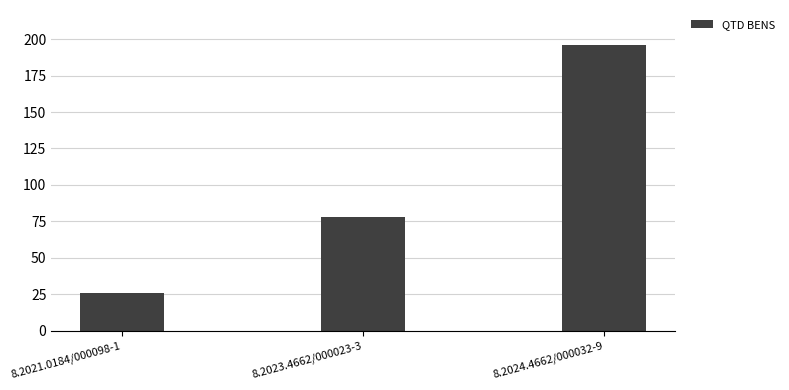

The chart shows a value of 11 at 8.2021.0184/000098-1. True or false?

False